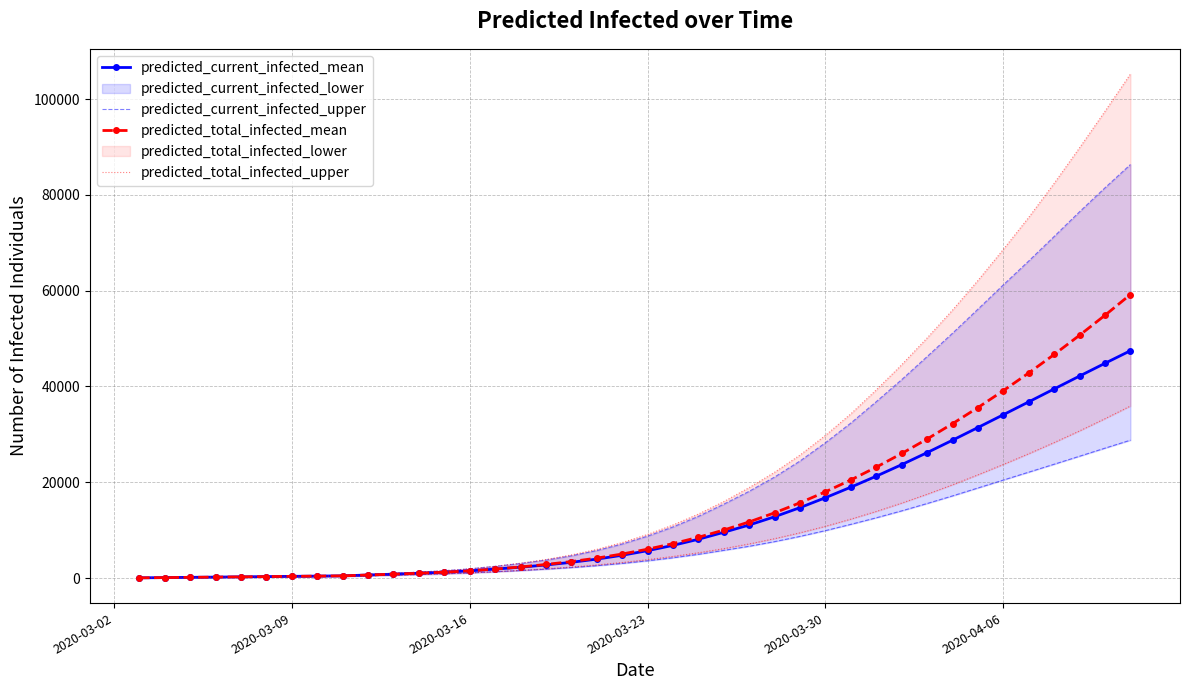

The value of predicted_current_infected_mean at 23 is 3208. True or false?

False